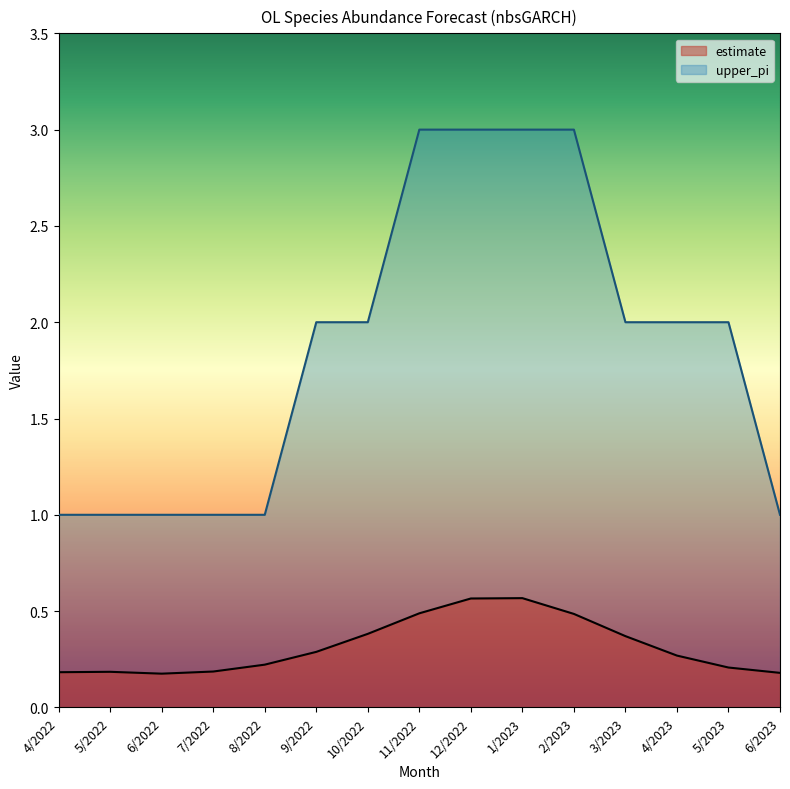

The value of upper_pi at 9/2022 is 1.3. True or false?

False